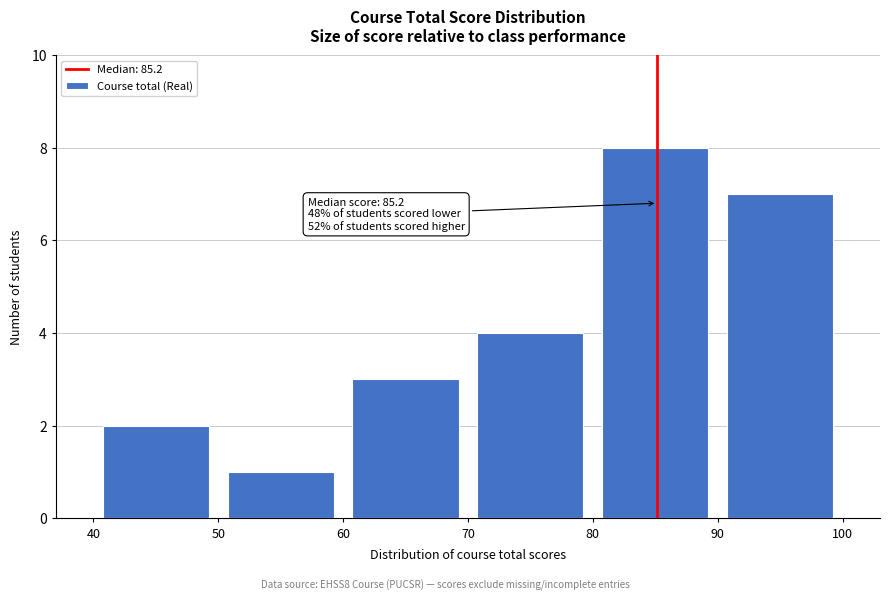

Which range on the x-axis has the tallest bar?

80 to 90